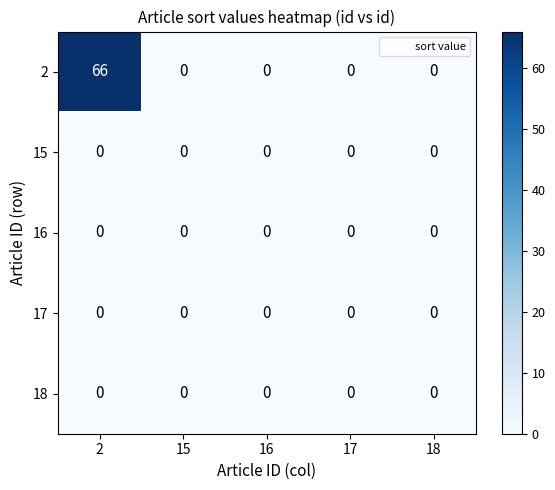

Reading left to right, what are all the values shown in this chart?

2: 66	0	0	0	0
15: 0	0	0	0	0
16: 0	0	0	0	0
17: 0	0	0	0	0
18: 0	0	0	0	0